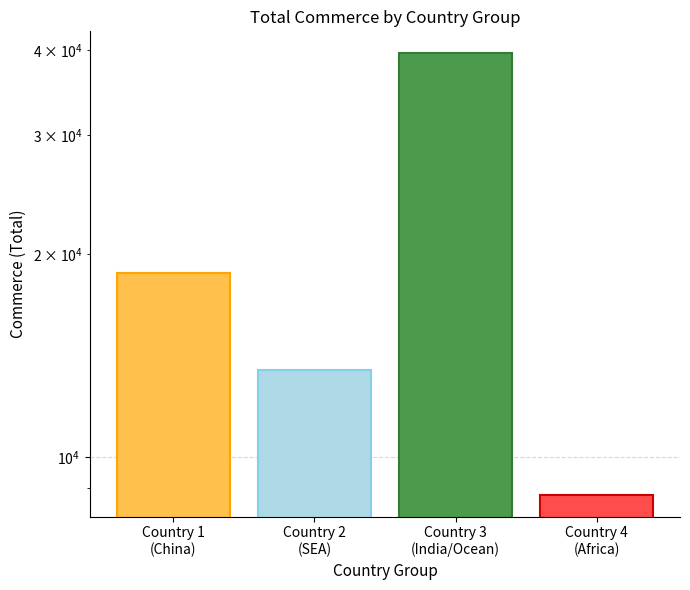

At which label does the data first exceed 18700?

Country 3
(India/Ocean)